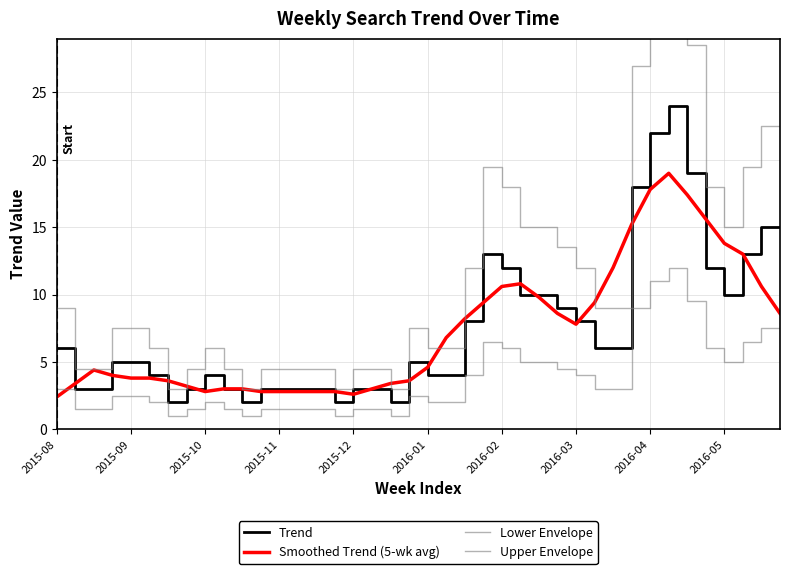

Which series changed the most between 2015-09 and 2016-01?

Upper Envelope